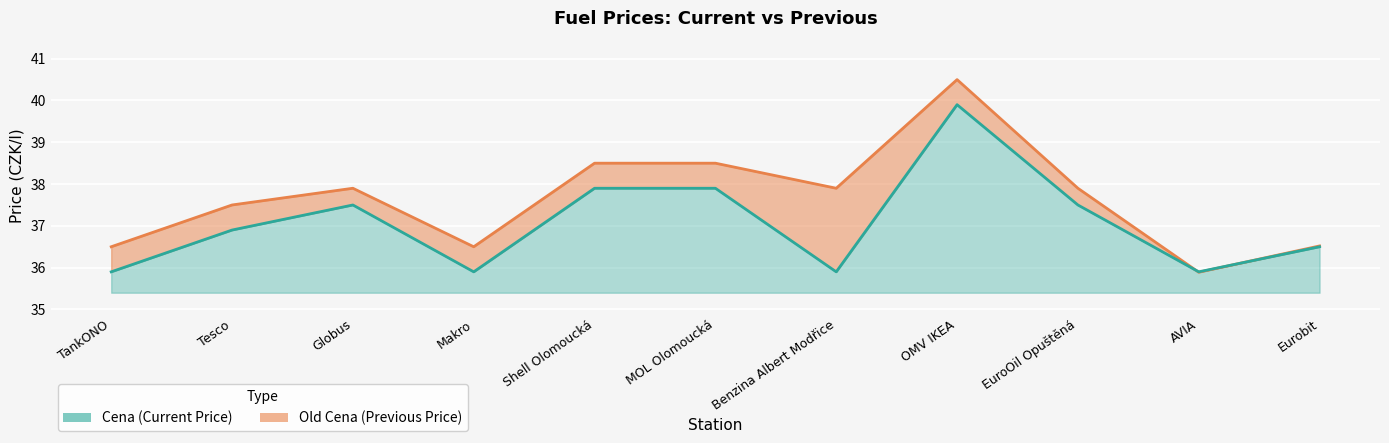

Between AVIA and Eurobit, which is larger?

Eurobit